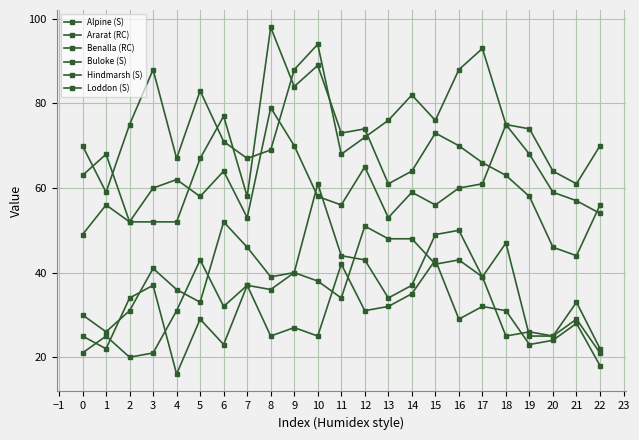

Rank the series at 14 from lowest to highest value.

Hindmarsh (S), Buloke (S), Loddon (S), Ararat (RC), Alpine (S), Benalla (RC)